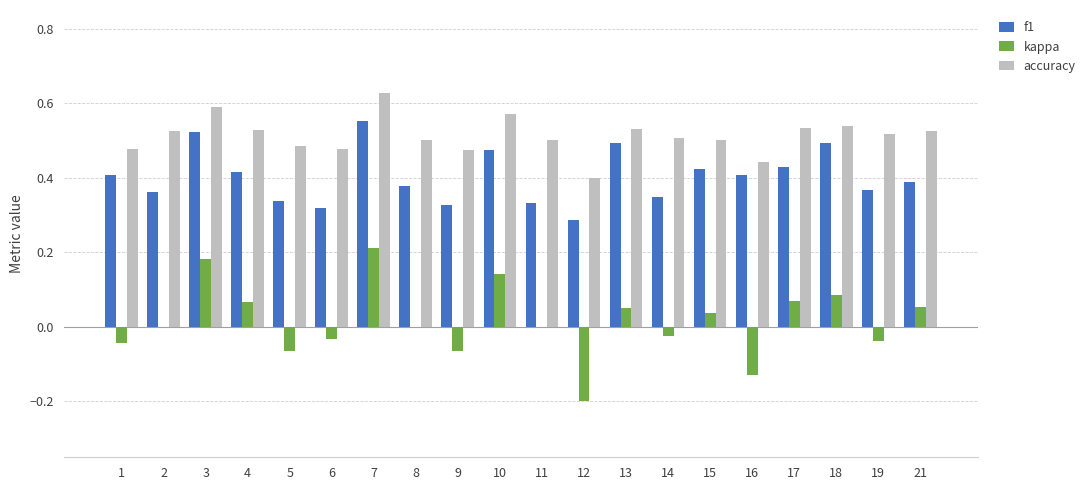

True or false: kappa has a value of 0.0 at 13.

False